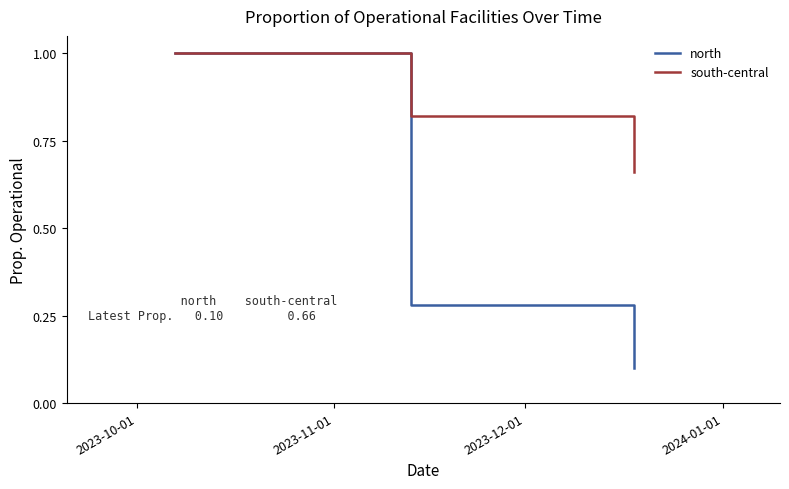

Which series has the largest total across all categories?

south-central